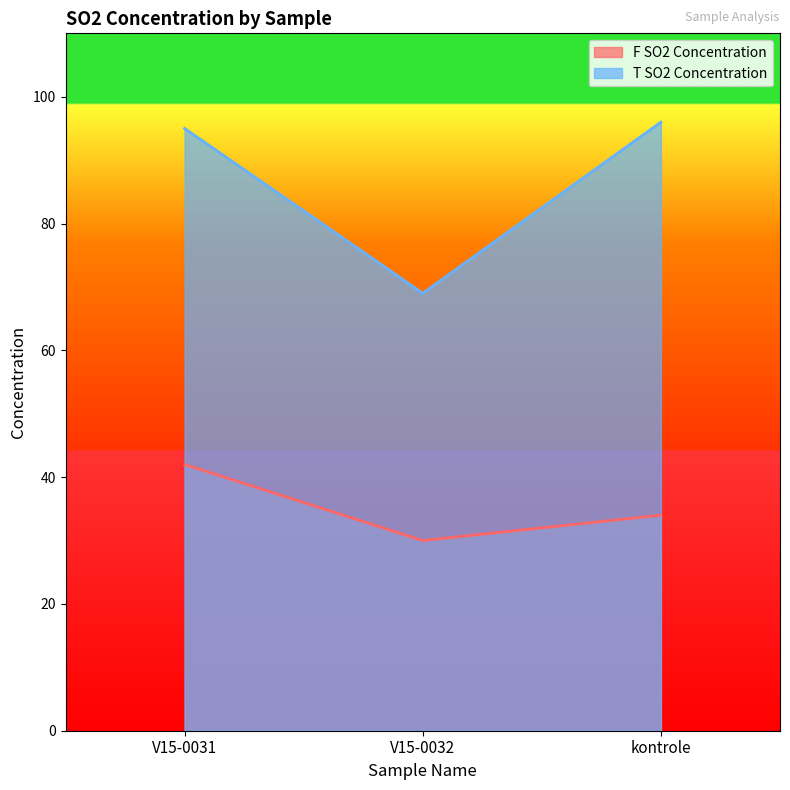

Which series has the largest total across all categories?

T SO2 Concentration